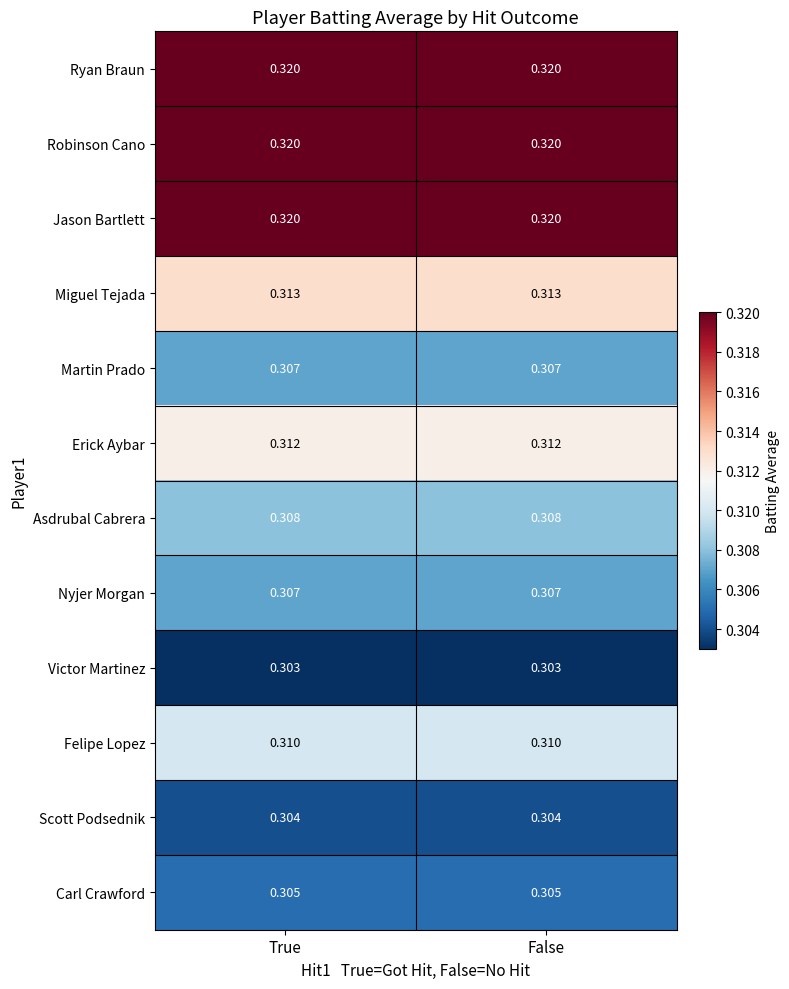

Is the value of Martin Prado at True greater than the value of Jason Bartlett at True?

No